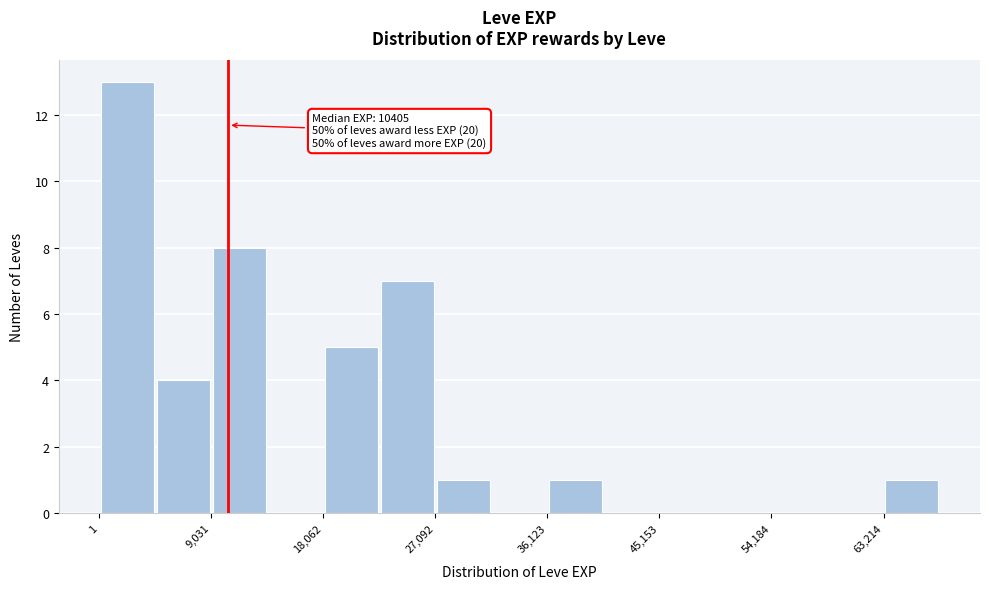

Which range on the x-axis has the tallest bar?

0 to 5000